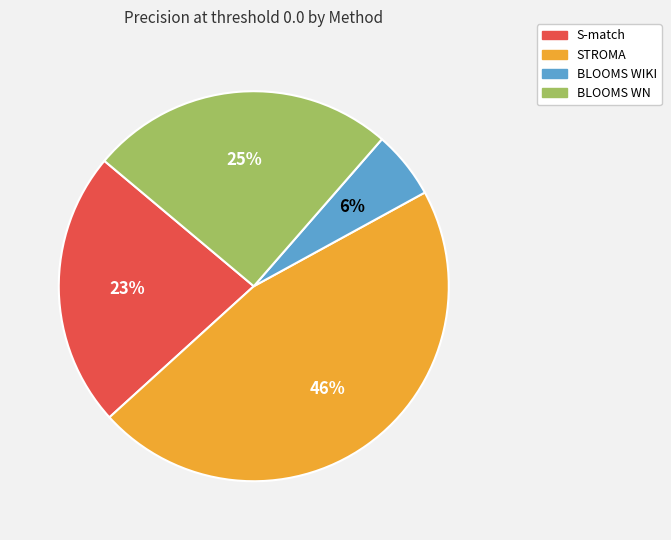

Do BLOOMS WIKI and S-match together represent more than half of the pie?

No